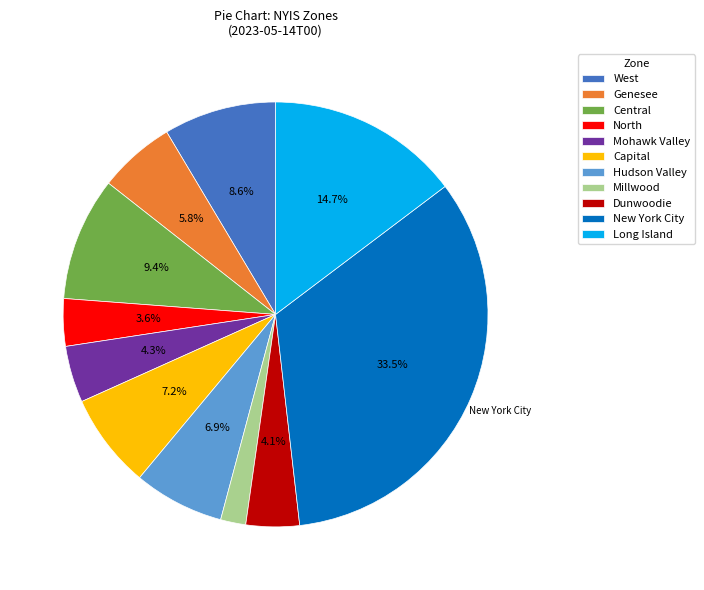

Is the sum of Dunwoodie and Mohawk Valley greater than half?

No